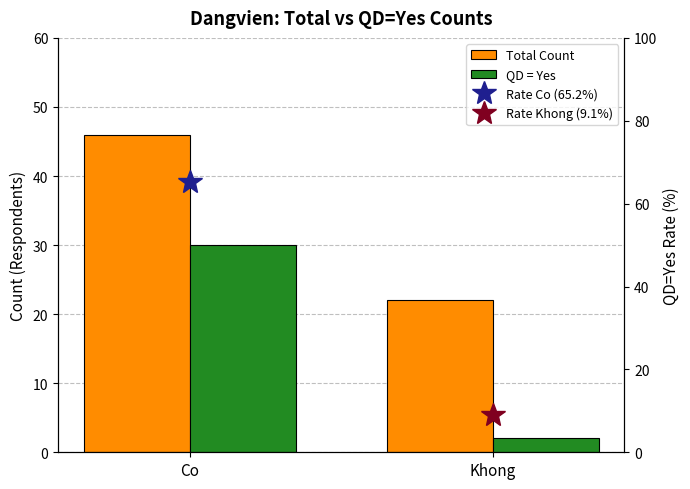

Rank the series by their average value, from lowest to highest.

QD = Yes, Total Count